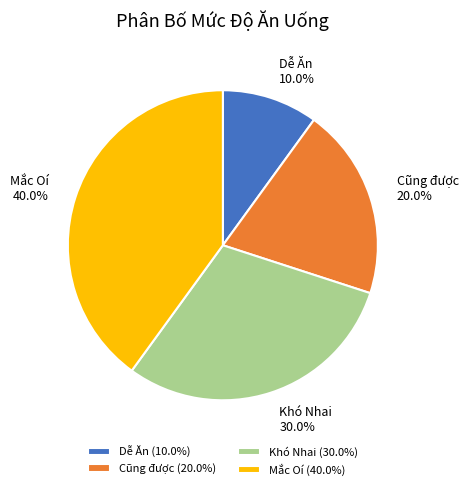

Does Mắc Oí represent more than half of the total?

No